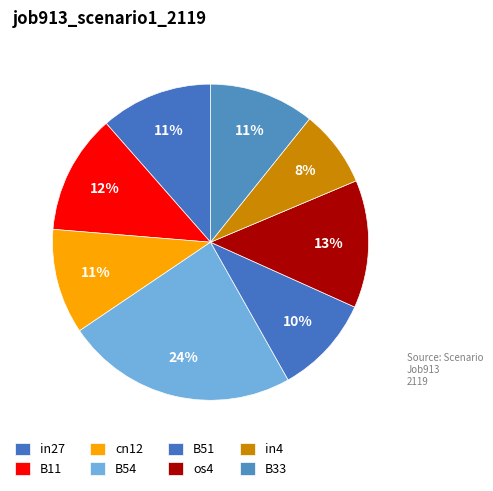

Is there any slice that represents more than half of the pie?

No